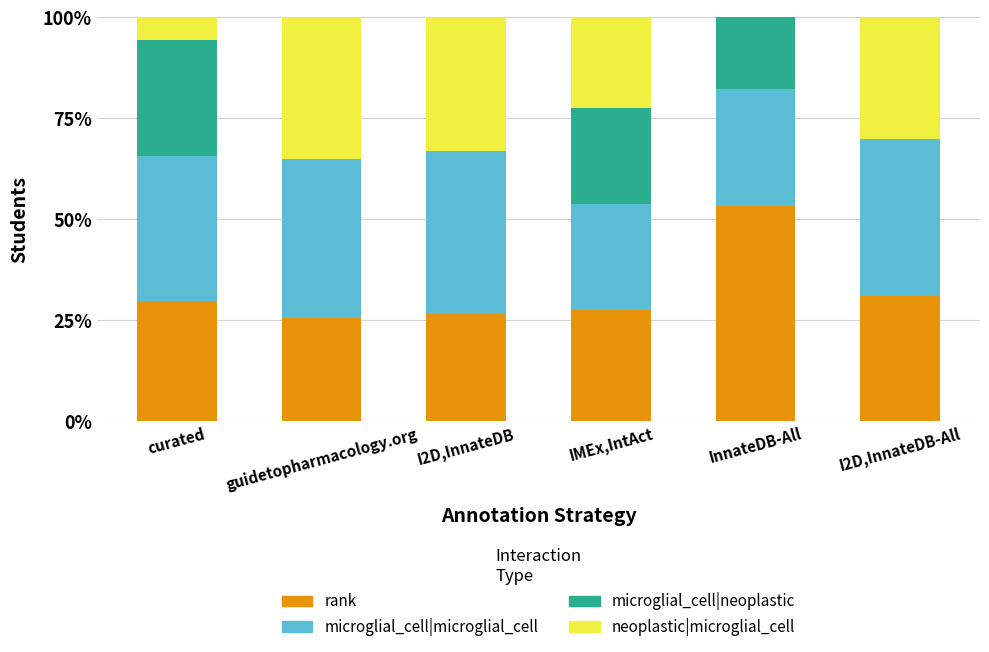

At which label does rank reach its peak?

InnateDB-All